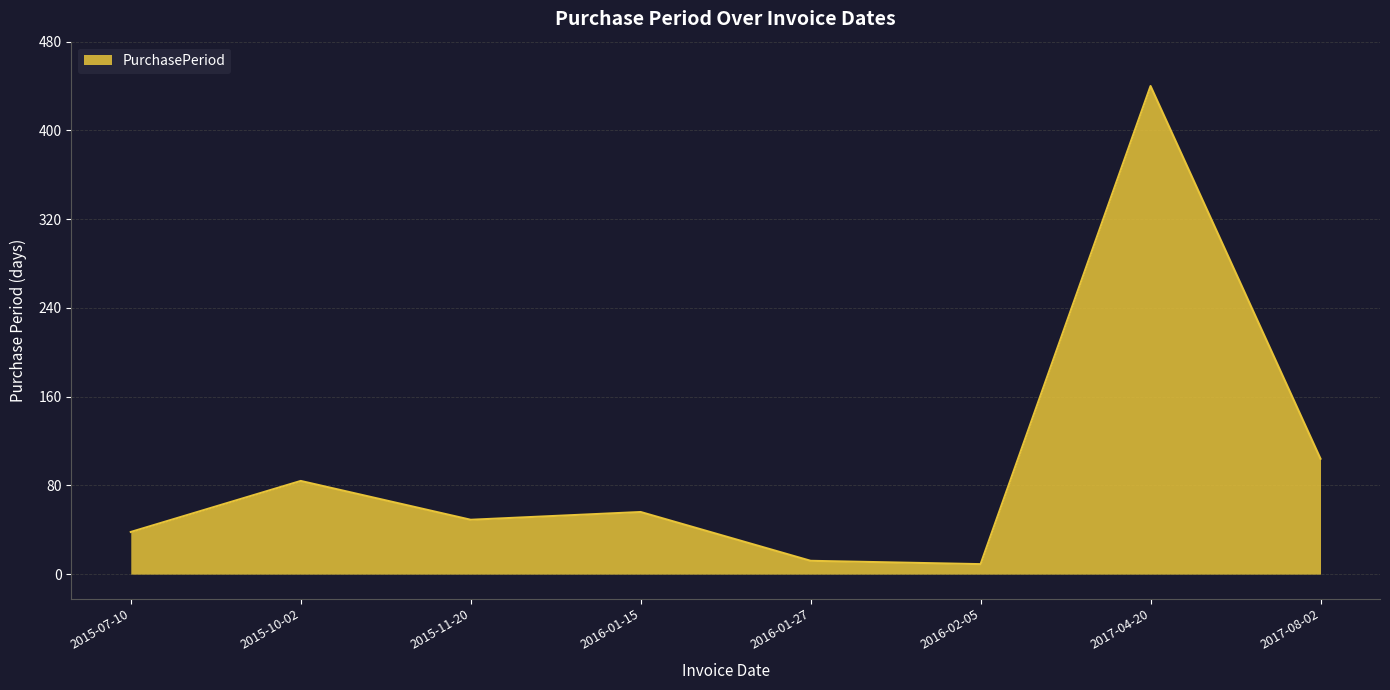

True or false: the data shows 107 at 2017-04-20.

False